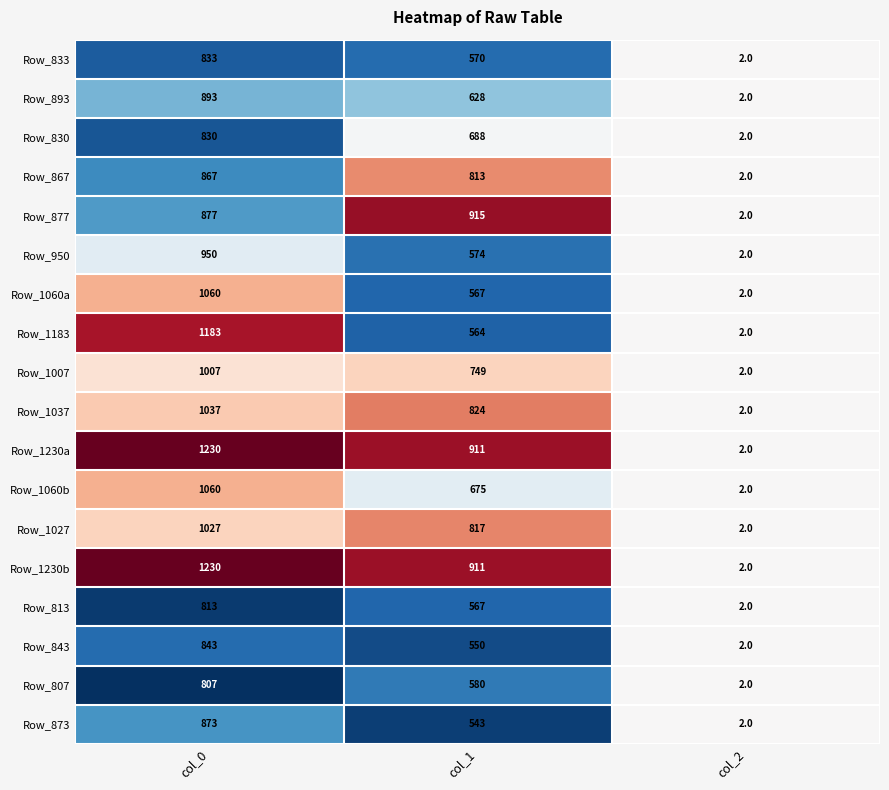

What is the smallest value displayed?

2